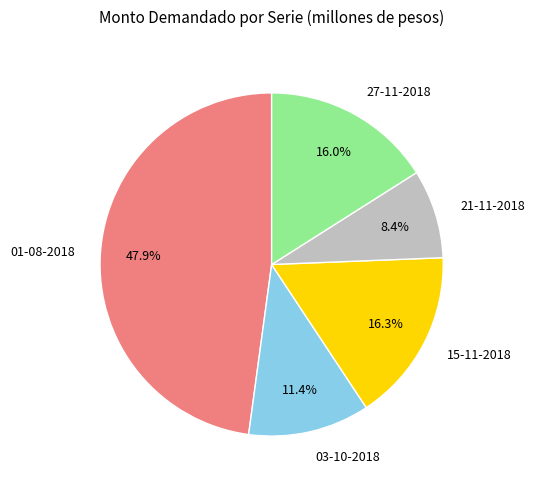

Does any single category account for the majority?

No